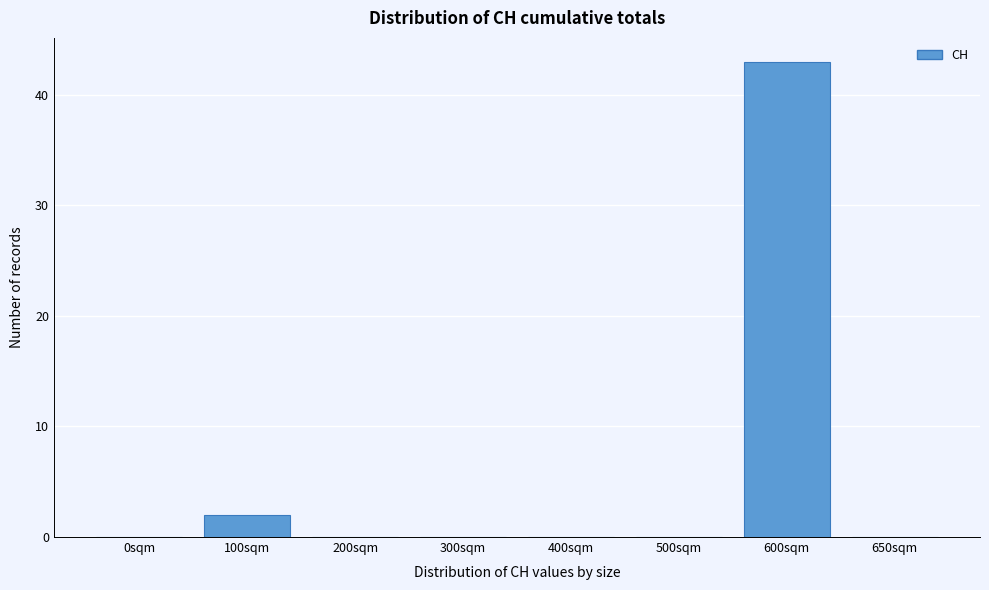

Reading left to right, transcribe all the data shown in this chart.

0sqm=0	100sqm=2	200sqm=0	300sqm=0	400sqm=0	500sqm=0	600sqm=43	650sqm=0